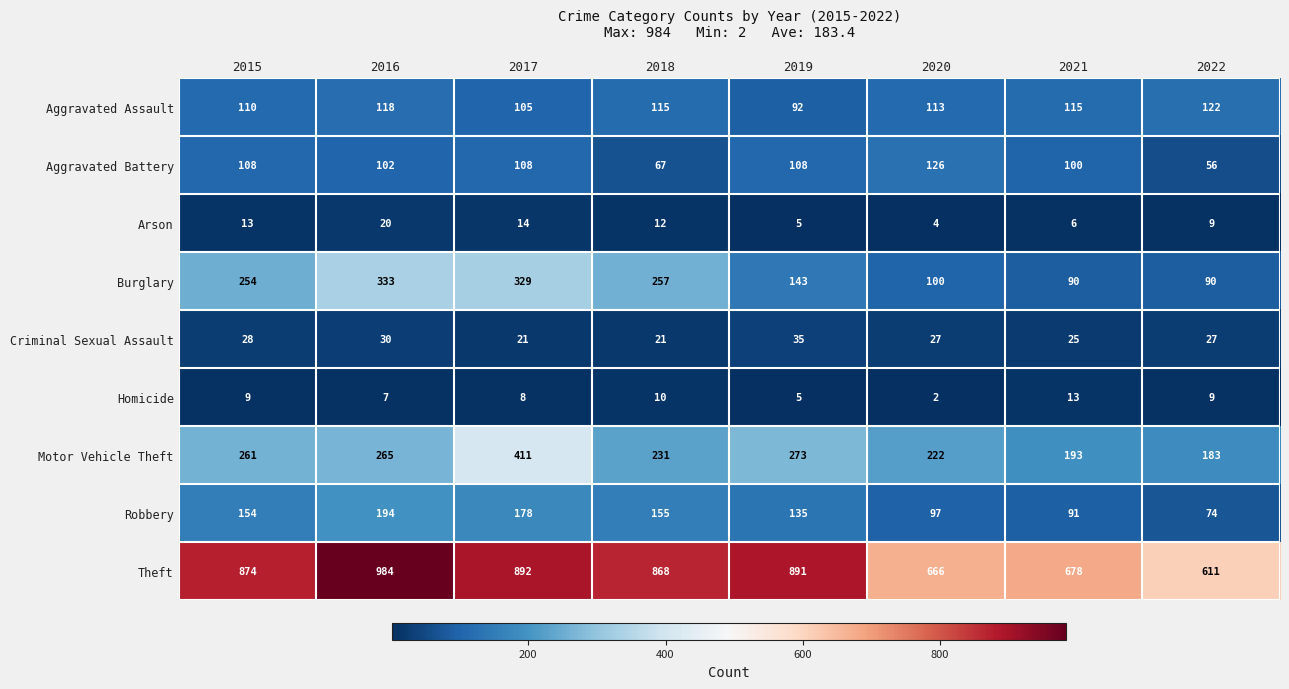

The value of Robbery at 2022 is 74. True or false?

True